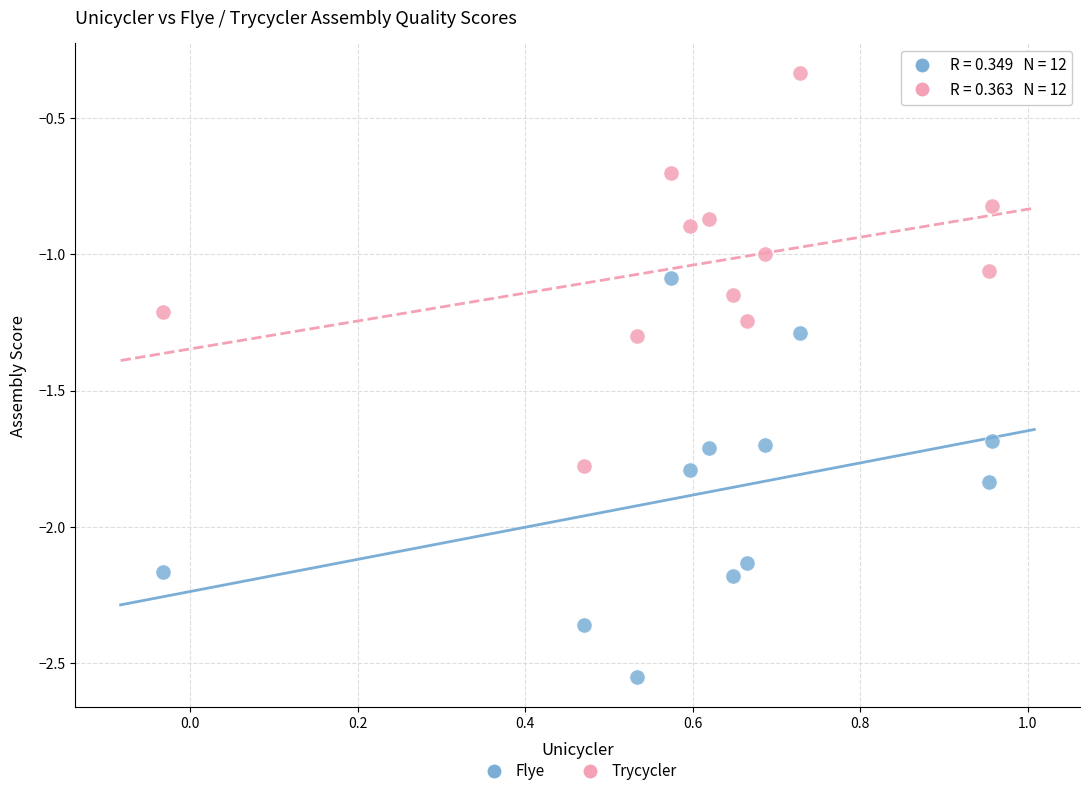

Across all data points, what is the range of X values (max minus min)?

1.0